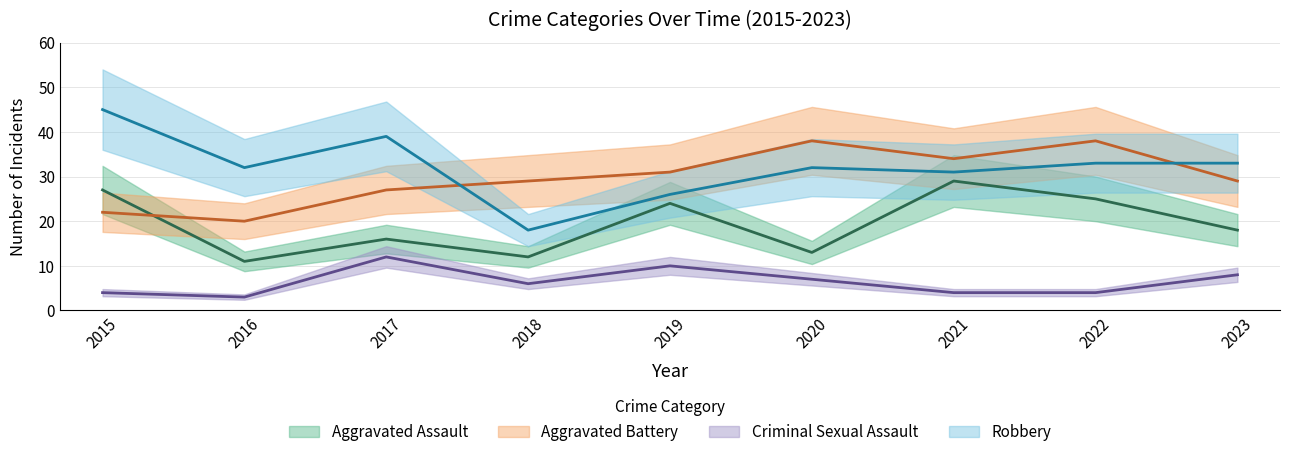

Between 2021 and 2015, which is larger?

2021